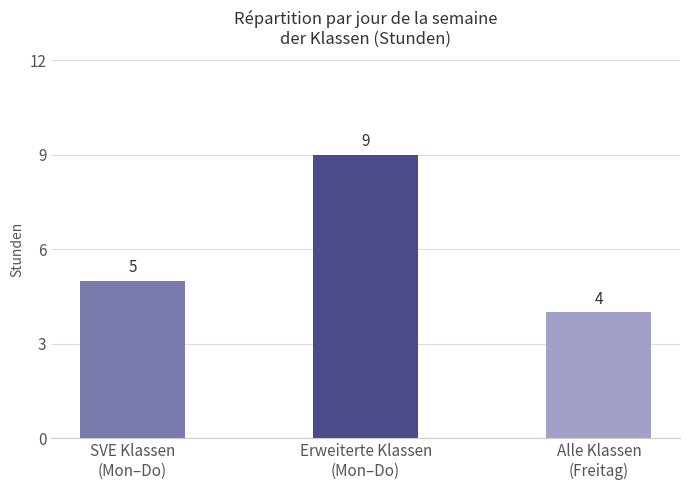

Which has a higher value, SVE Klassen
(Mon–Do) or Alle Klassen
(Freitag)?

SVE Klassen
(Mon–Do)